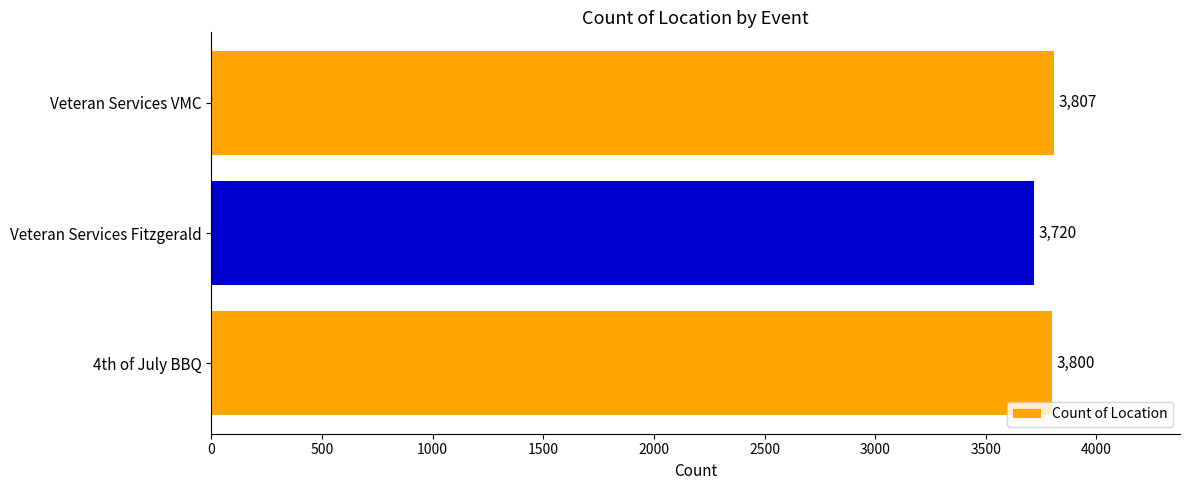

How many bars are there in total?

3